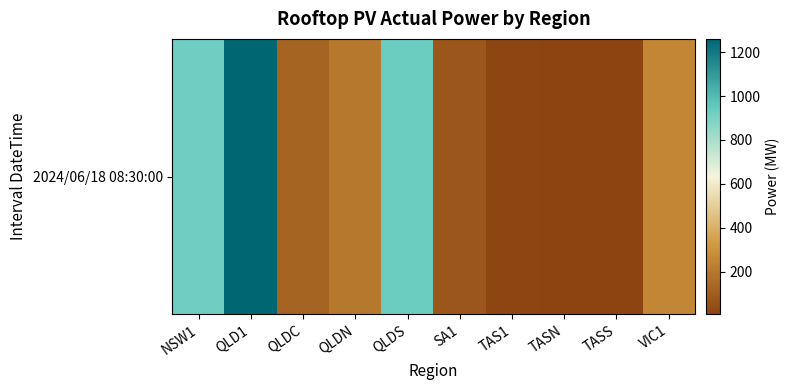

Which category has the lowest value across all series?

TASS